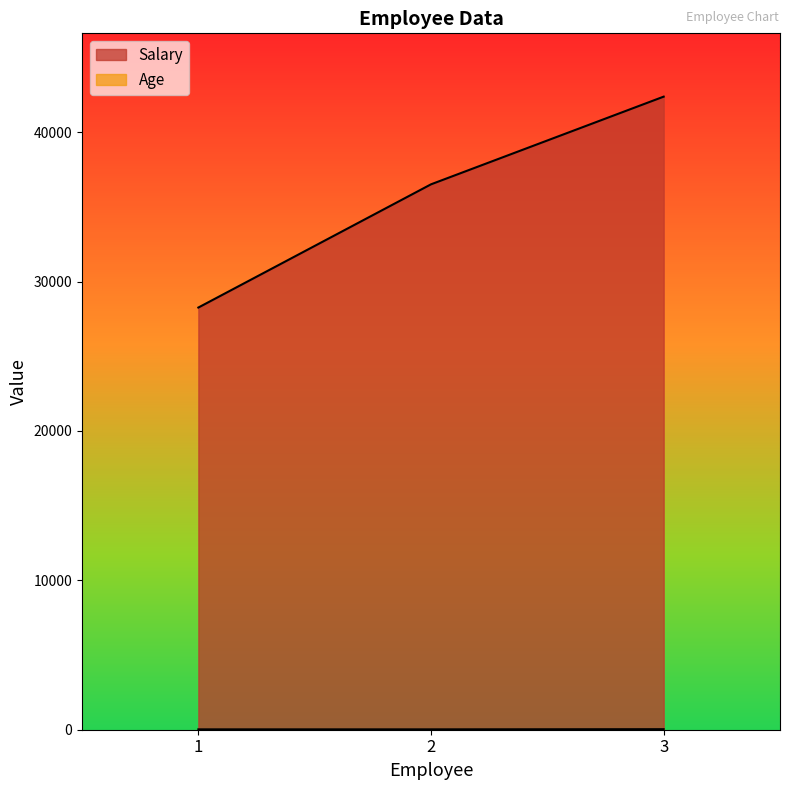

At 1, list the series in order from smallest to largest.

Age, Salary